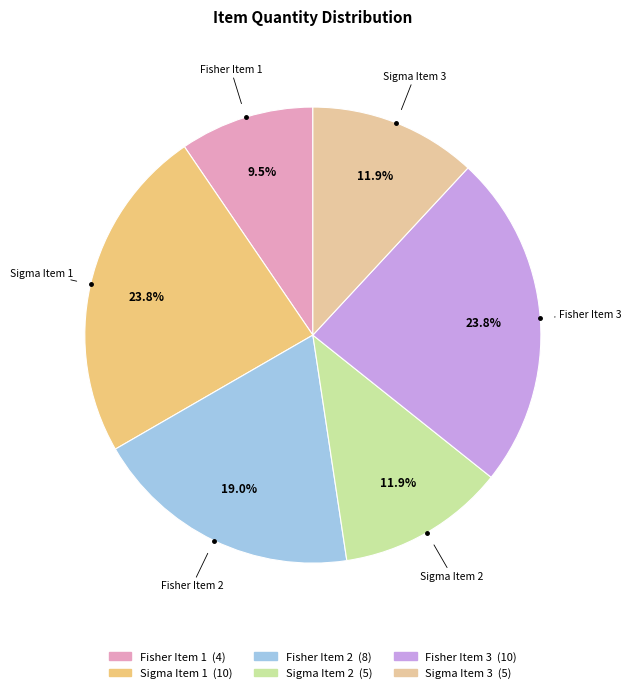

To the nearest percent, what is the average slice percentage?

17%